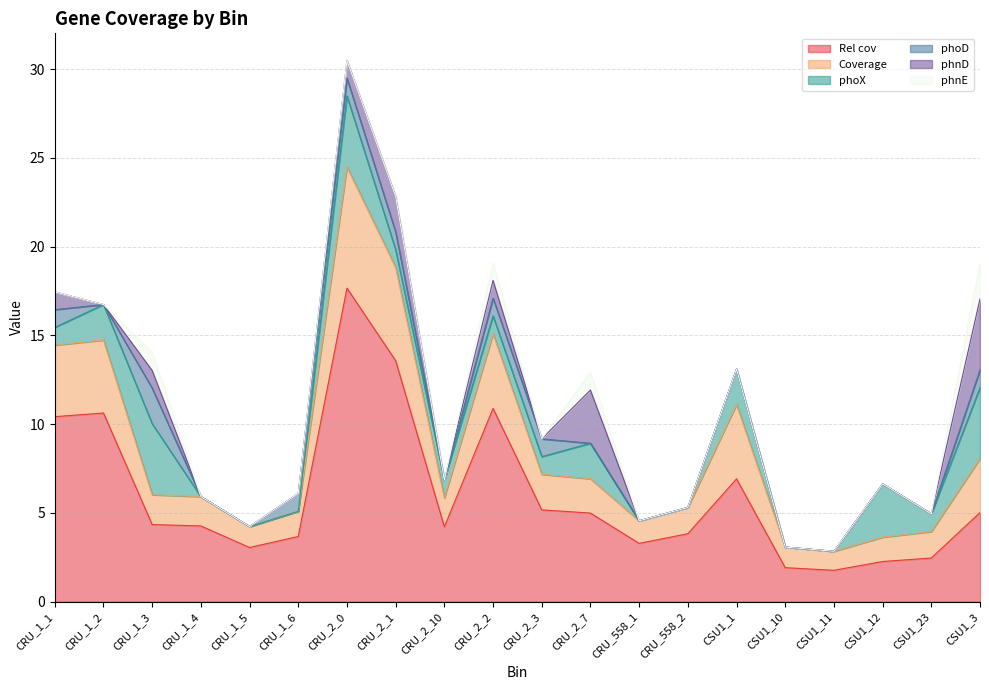

How many lines are shown in the chart?

6